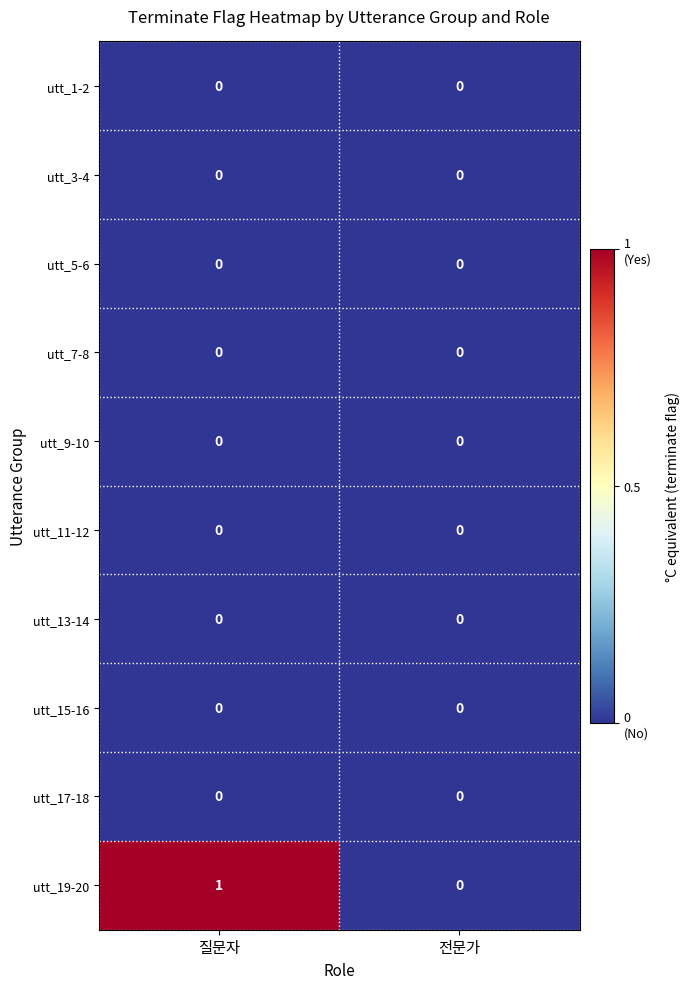

Which series changed the most between 질문자 and 전문가?

utt_19-20